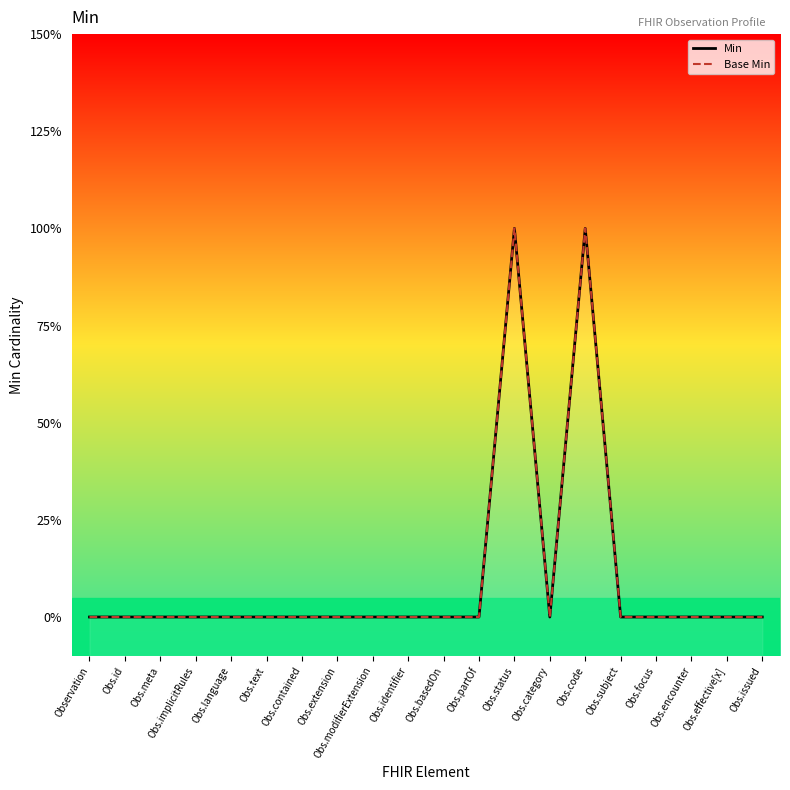

What is the maximum value shown in the chart?

1